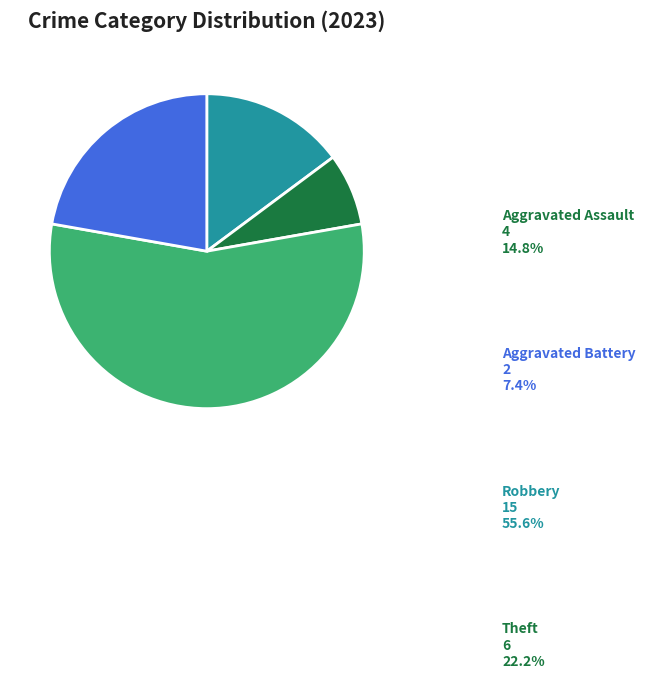

What is the ratio of the value at Robbery to the value at Aggravated Assault?

3.8